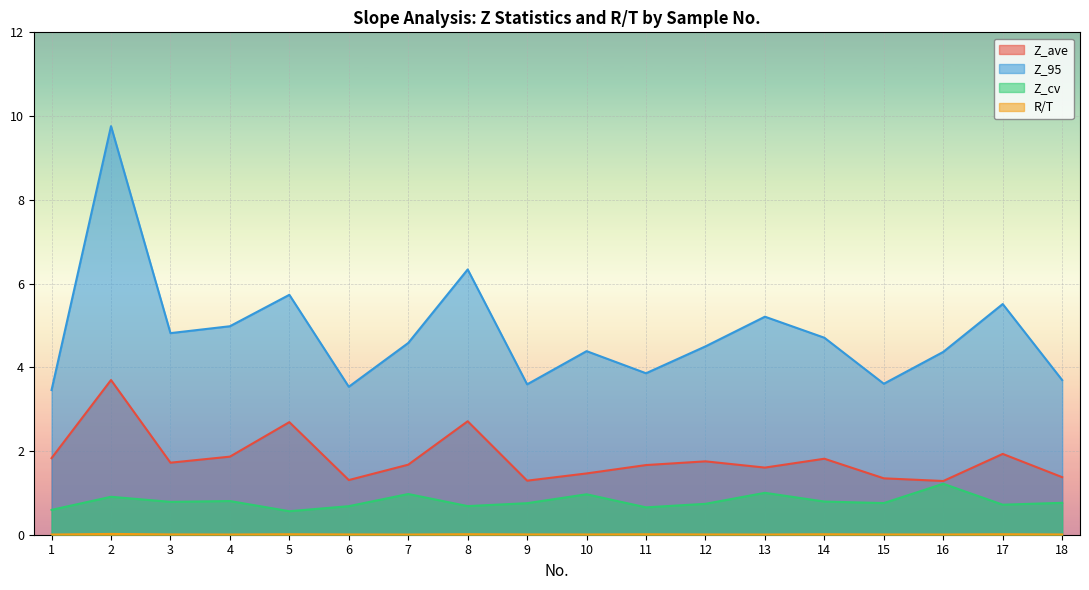

What is the value of the Z_95 point at the 3rd from the left?

4.8